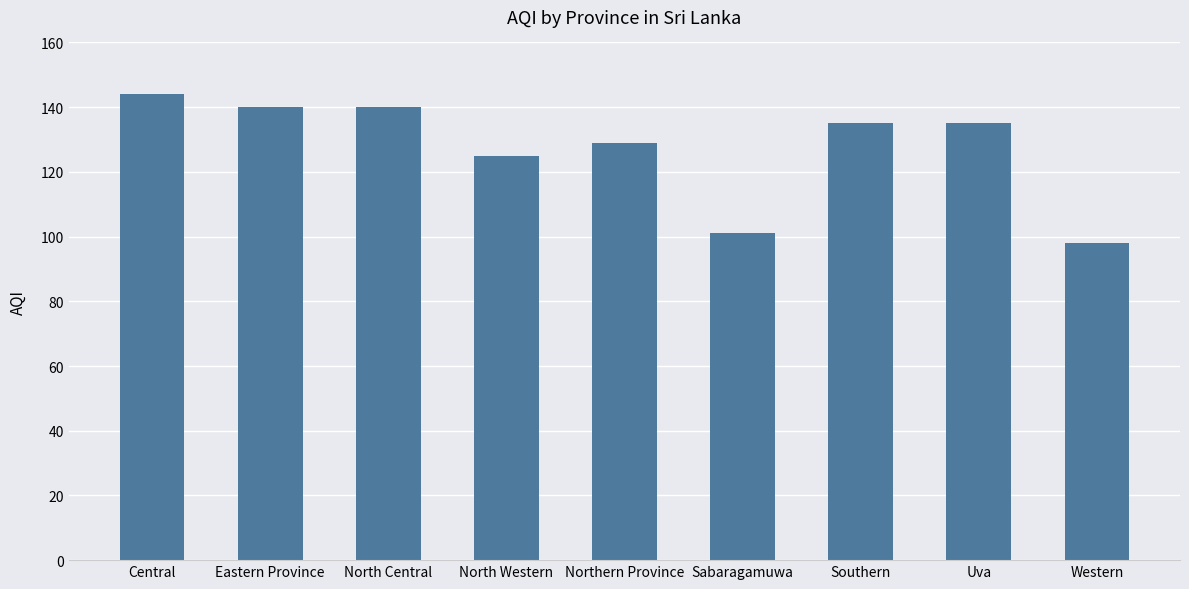

Reading left to right, list all the values displayed in this chart.

Central=144	Eastern Province=140	North Central=140	North Western=125	Northern Province=129	Sabaragamuwa=101	Southern=135	Uva=135	Western=98